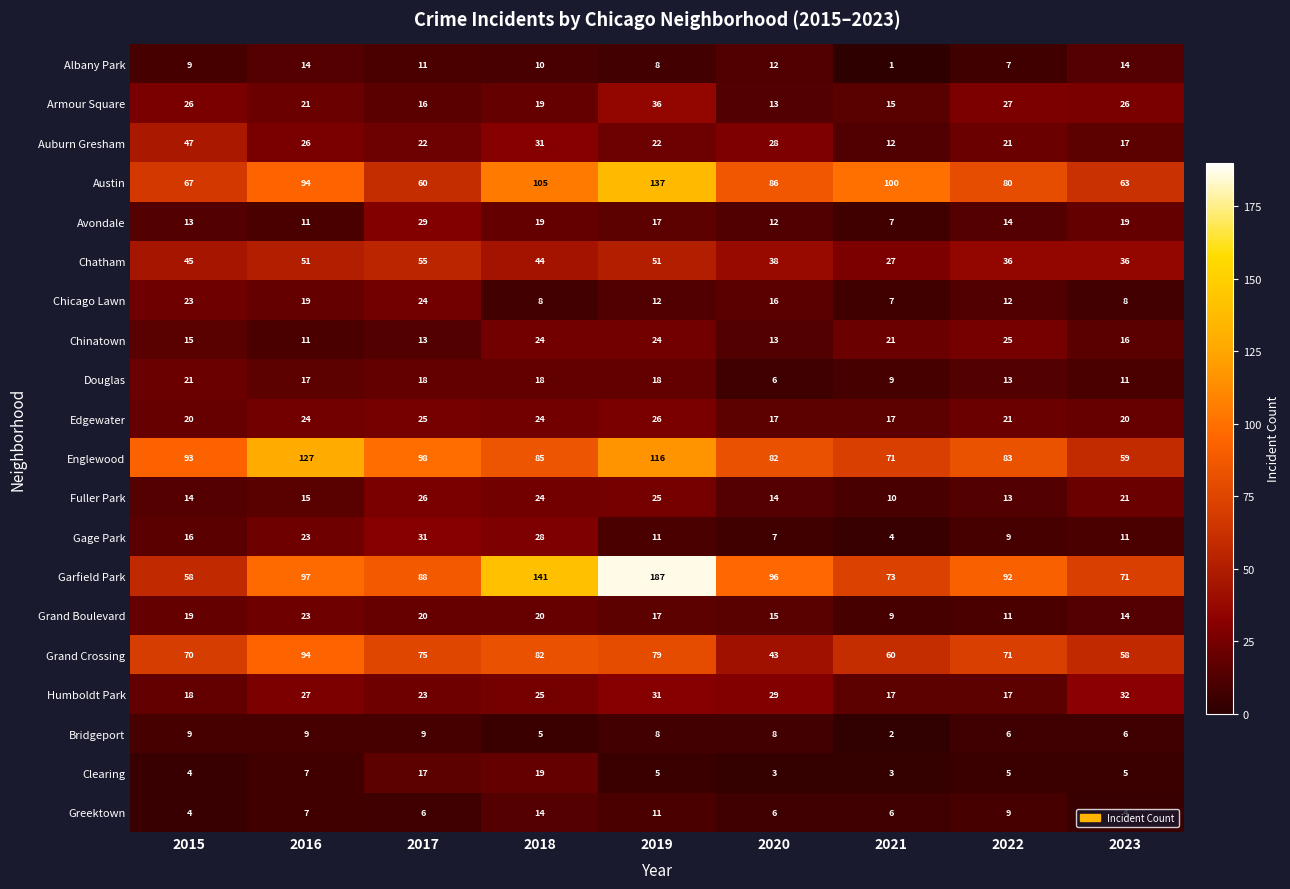

The value of Chatham at 2019 is 51. True or false?

True